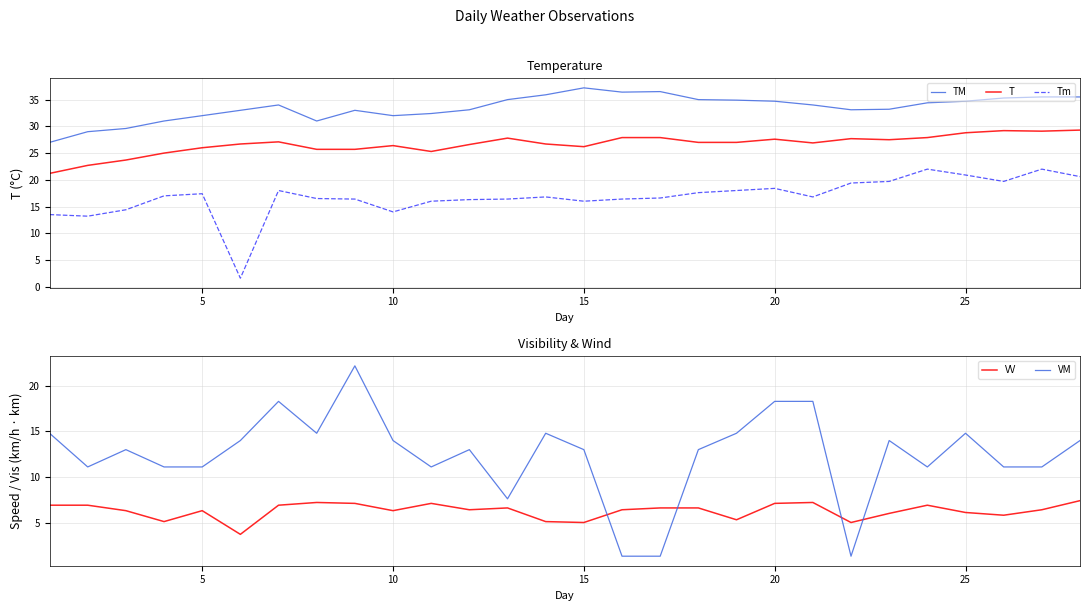

Which series has the widest spread of values?

VM